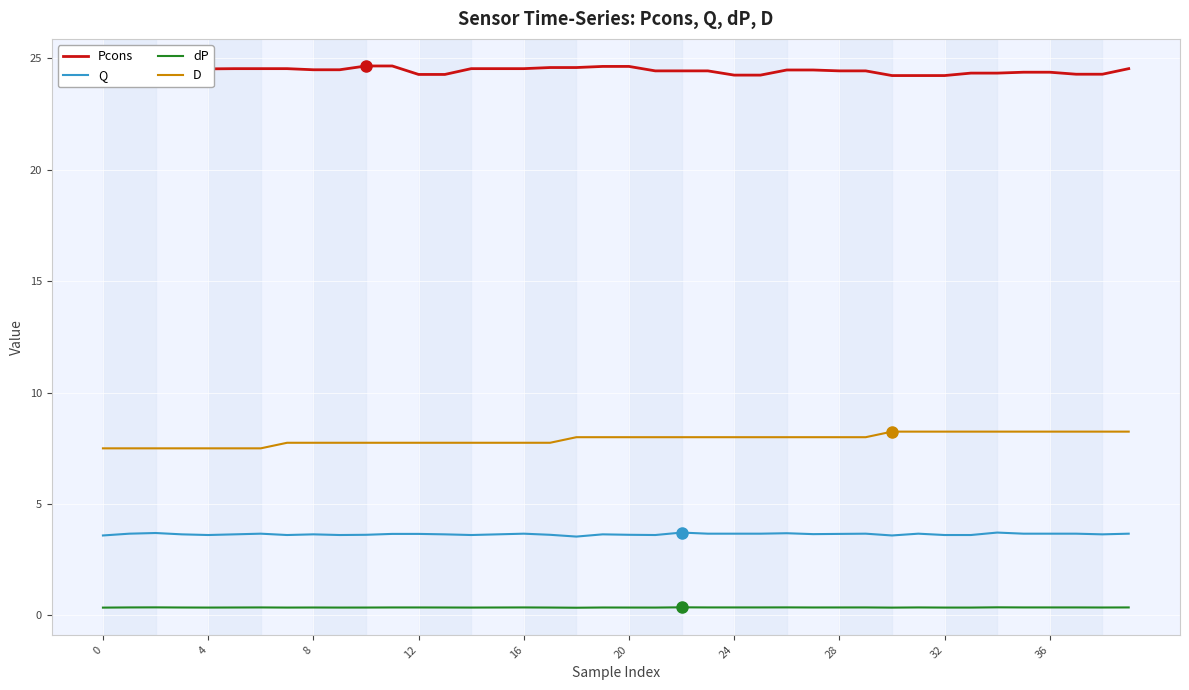

Rank the series by their maximum value, from lowest to highest.

dP, Q, D, Pcons